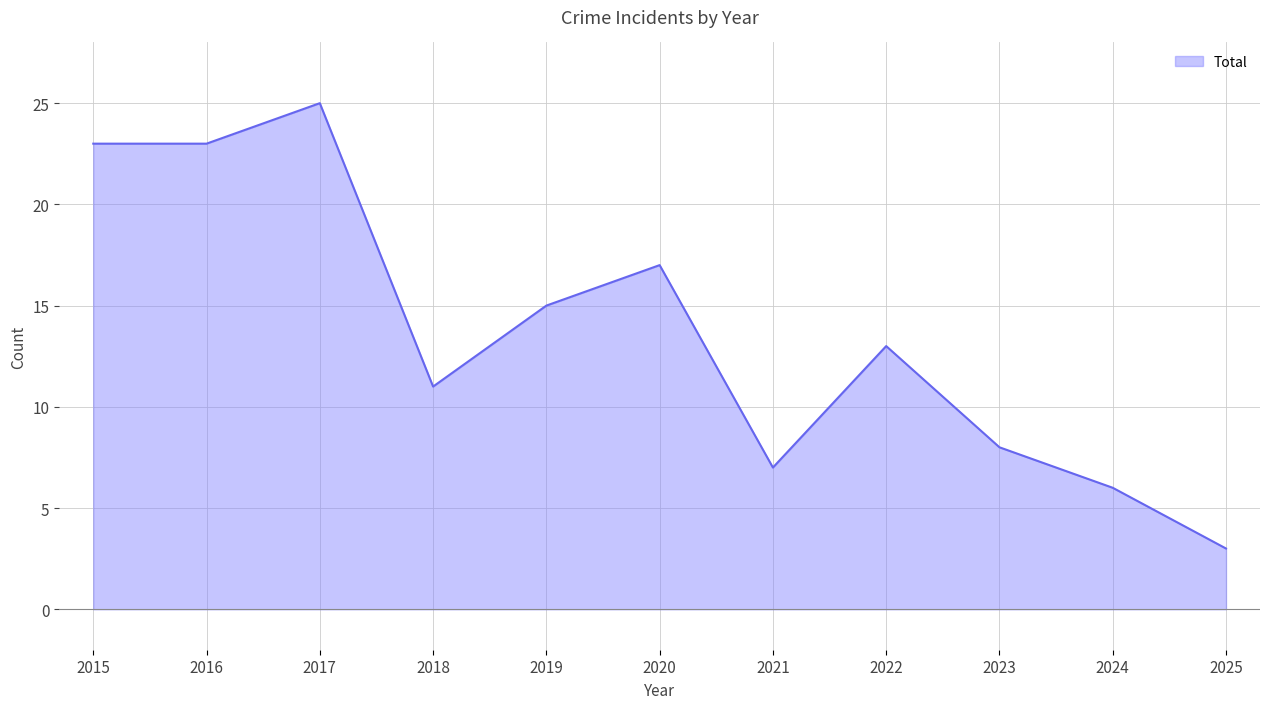

What is the change in value from 2017 to 2020?

-8